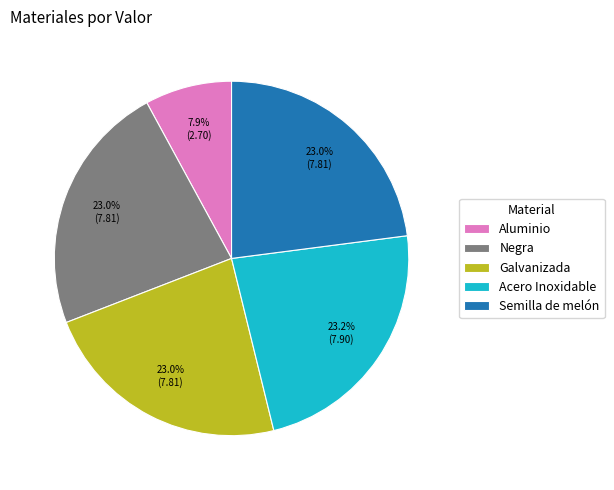

What percentage is NOT represented by Semilla de melón?

77.0%